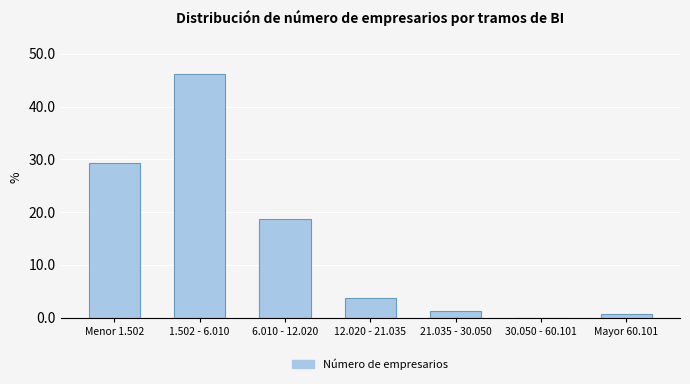

What is the sum of the values at 6.010 - 12.020 and Menor 1.502?

48.1